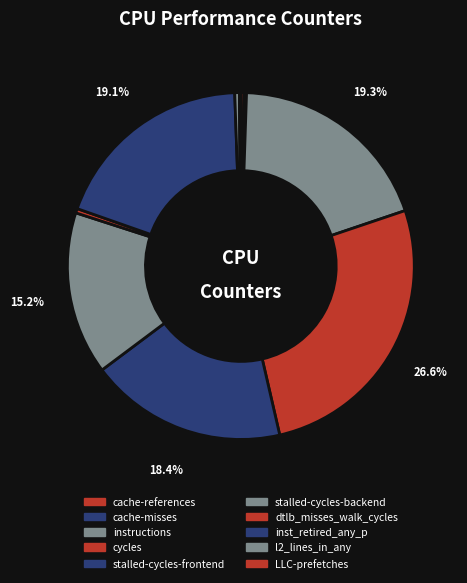

True or false: cache-references accounts for 0% of the total.

True